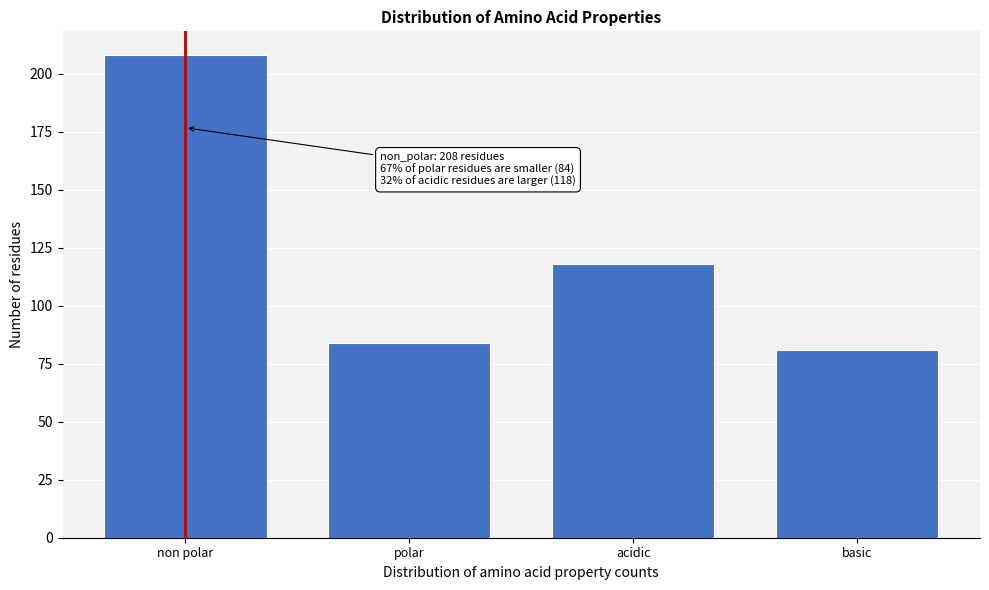

Reading right to left, transcribe all the data shown in this chart.

81	118	84	208